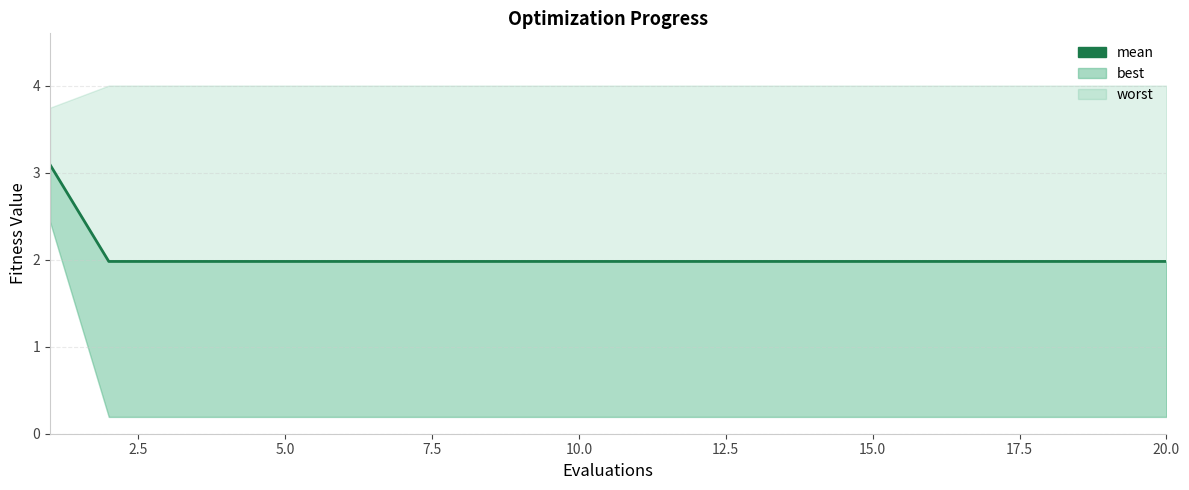

How many lines are shown in the chart?

1